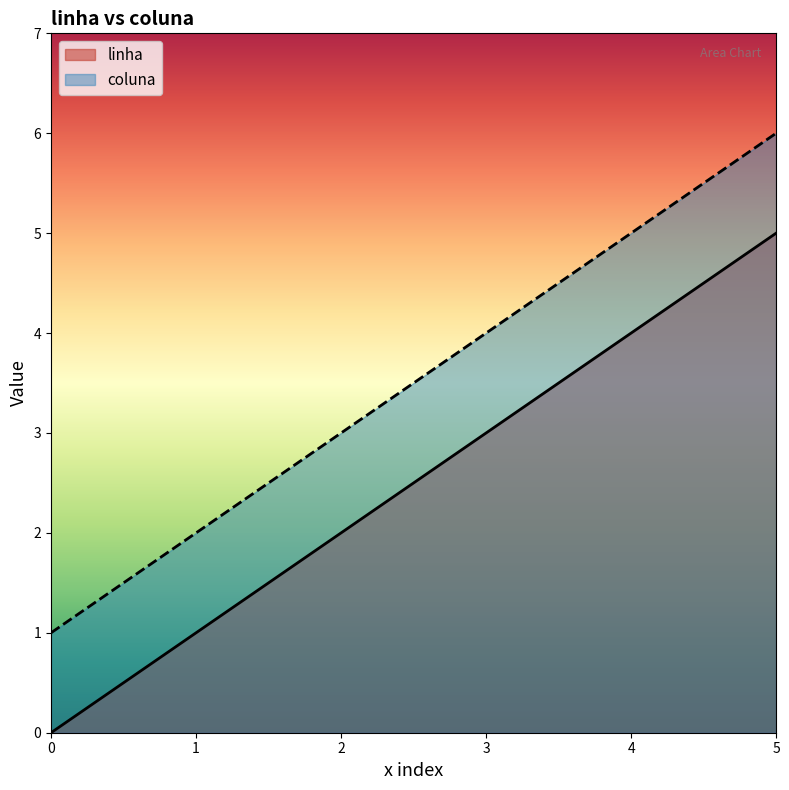

Which series has the widest spread of values?

linha